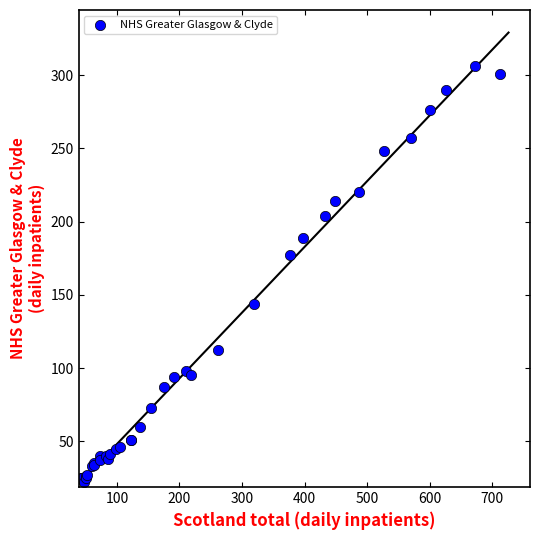

What Y value in the scatter plot is closest to 164?

177